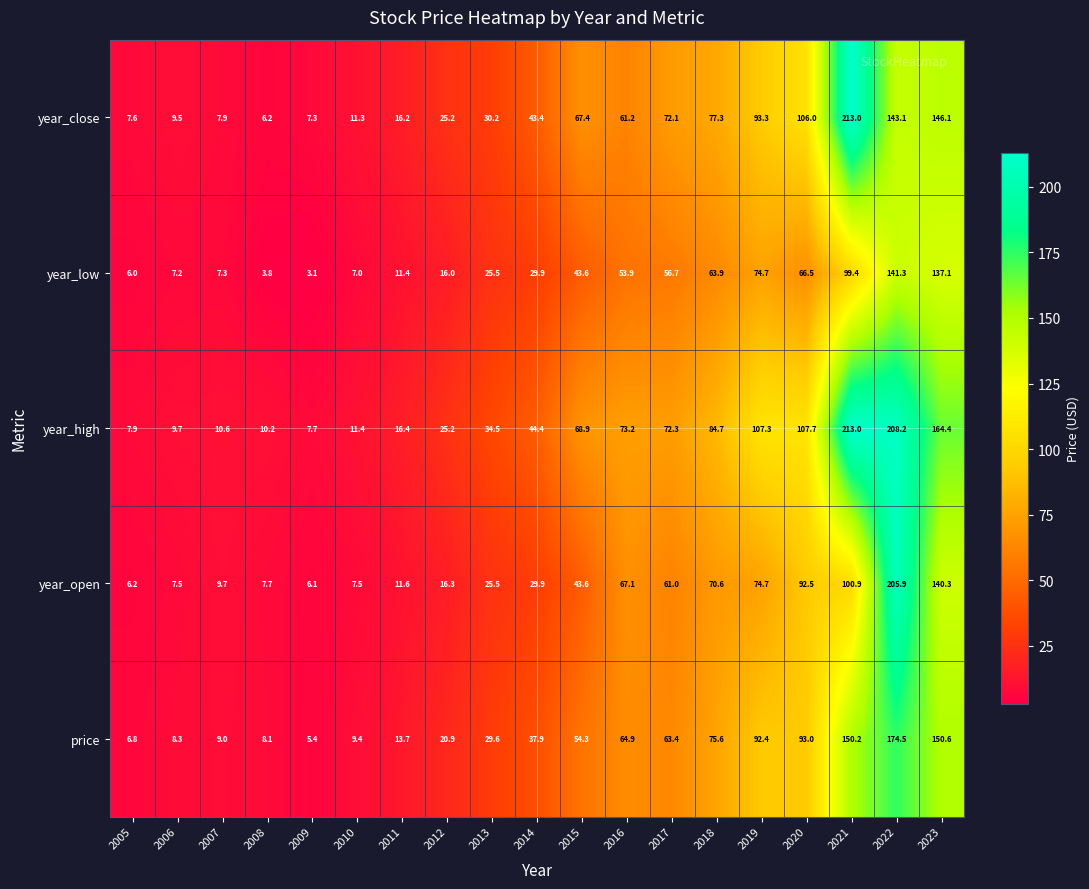

What is the difference between the second highest and minimum values in the year_low series?

134.0